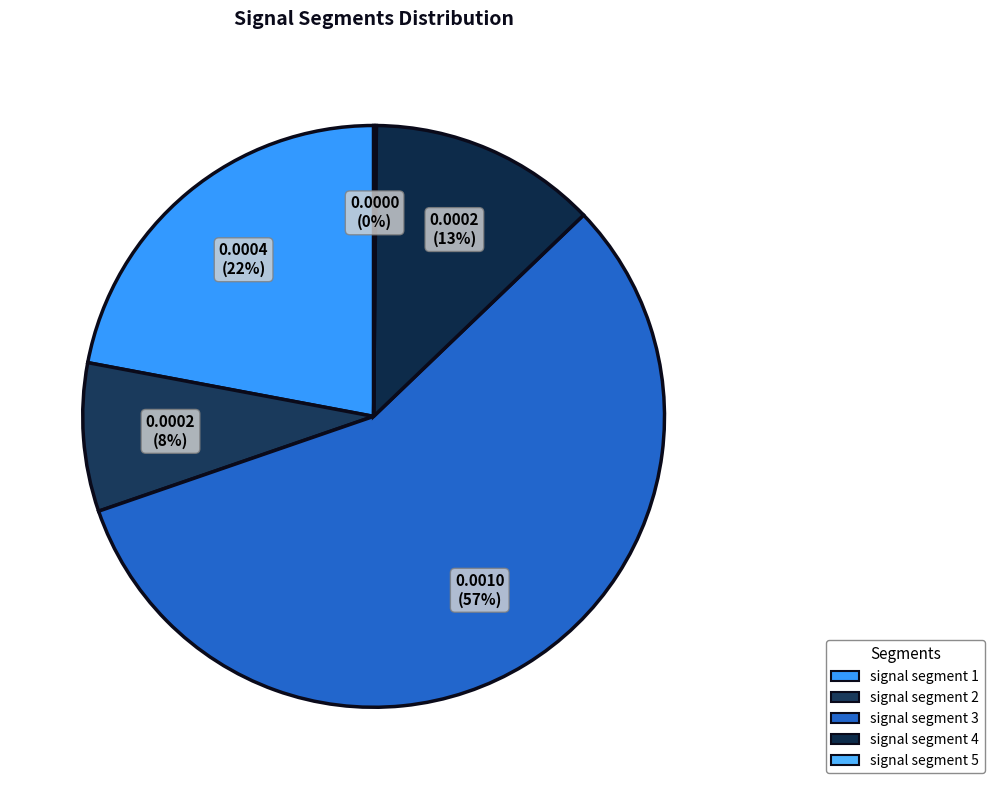

Rank the categories by value from highest to lowest.

signal segment 3, signal segment 1, signal segment 4, signal segment 2, signal segment 5